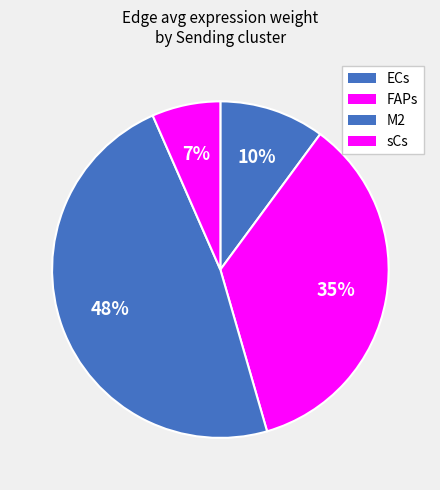

Rank the categories by value from lowest to highest.

sCs, ECs, FAPs, M2